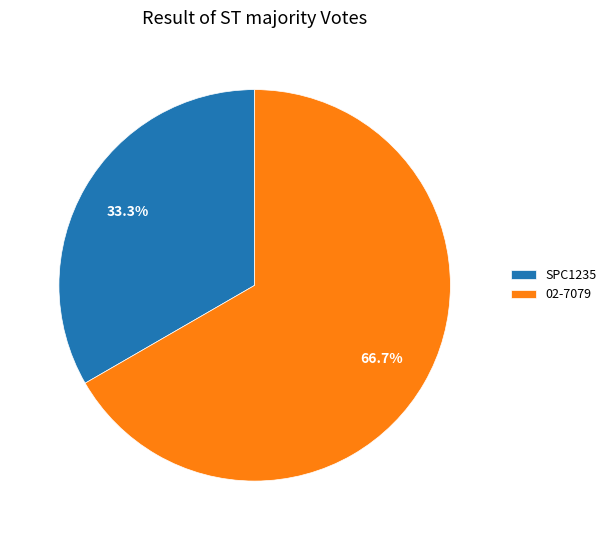

What is the total percentage of 02-7079 and SPC1235?

100.0%